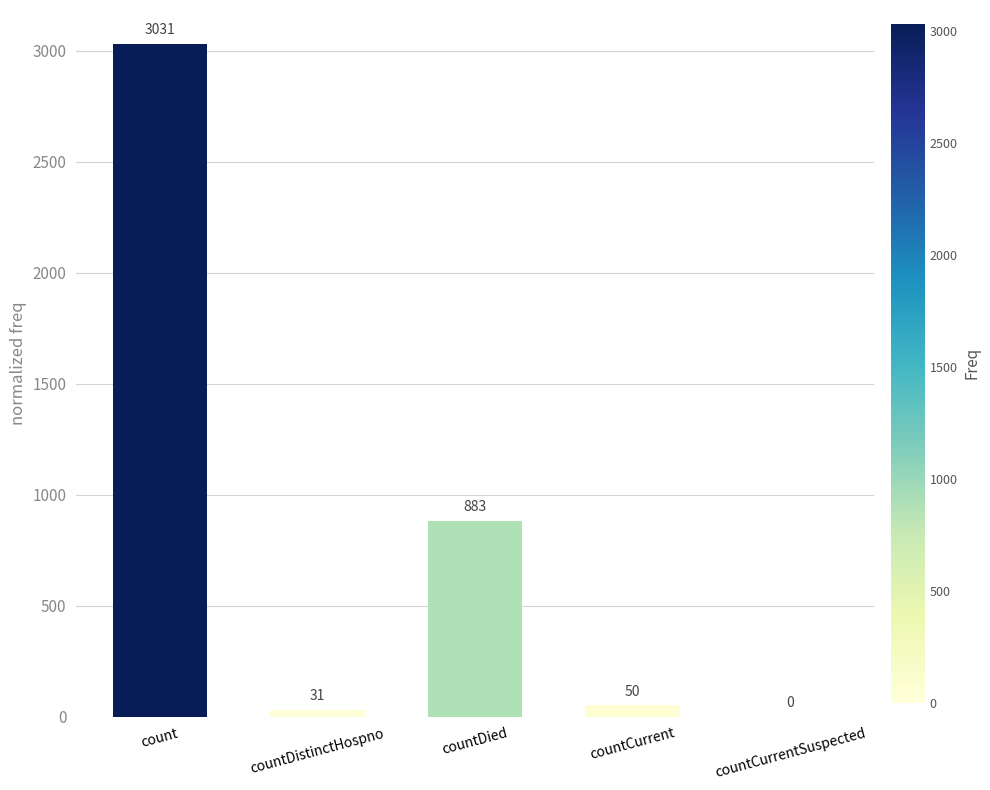

What is the sum of the values at countDistinctHospno and count?

3062